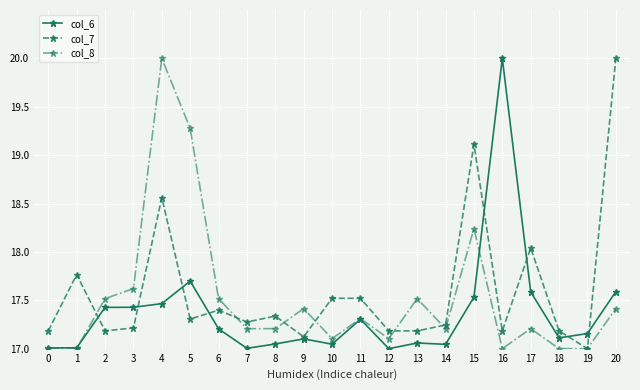

Is this an area chart (filled region under the line)?

No